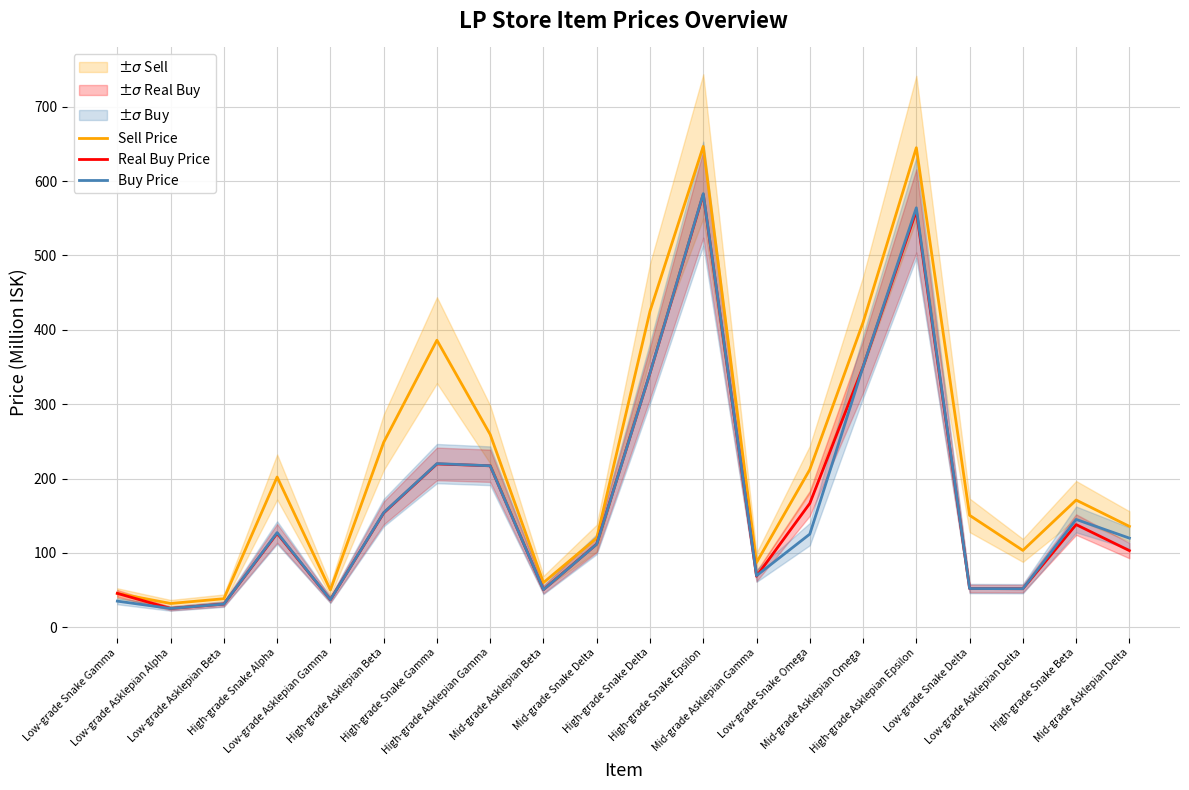

True or false: Real Buy Price and Buy Price cross at least once.

True